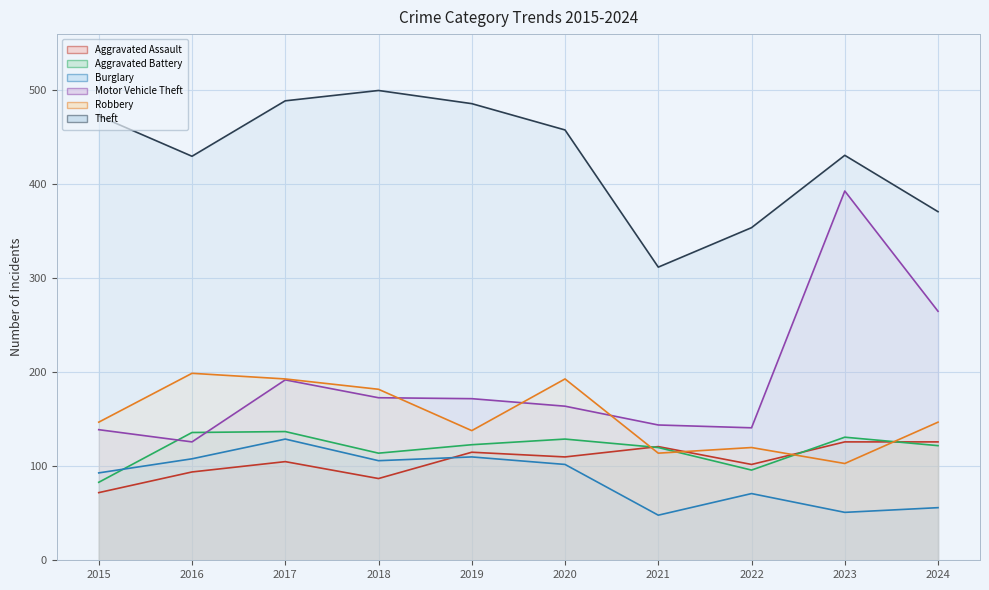

Which series has the largest range (max minus min)?

Motor Vehicle Theft (line)